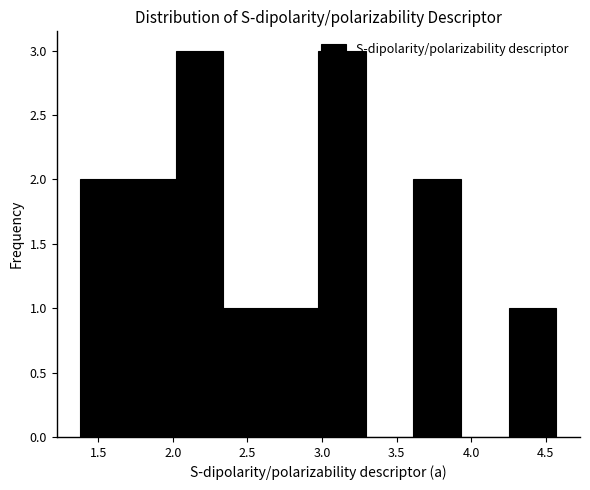

Reading left to right, list every bar in this chart as the range it spans on the x-axis followed by its height. Neither the bar edges nor the heights are printed on the chart, so give them approximately, as read against the axes.

1.40 to 1.70: 2
1.70 to 2.00: 2
2.00 to 2.35: 3
2.35 to 2.65: 1
2.65 to 3.00: 1
3.00 to 3.30: 3
3.30 to 3.60: 0
3.60 to 3.95: 2
3.95 to 4.25: 0
4.25 to 4.55: 1